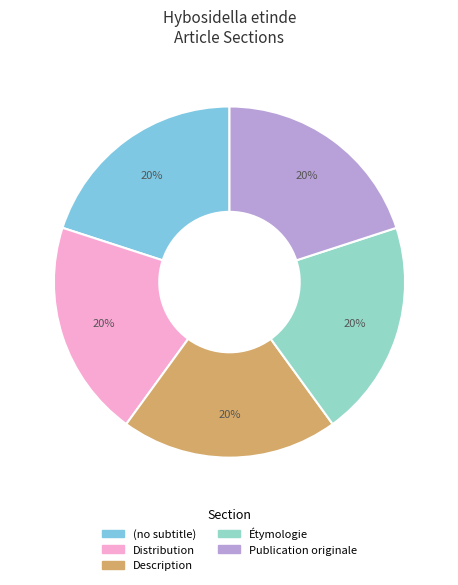

How many segments does this pie chart have?

5